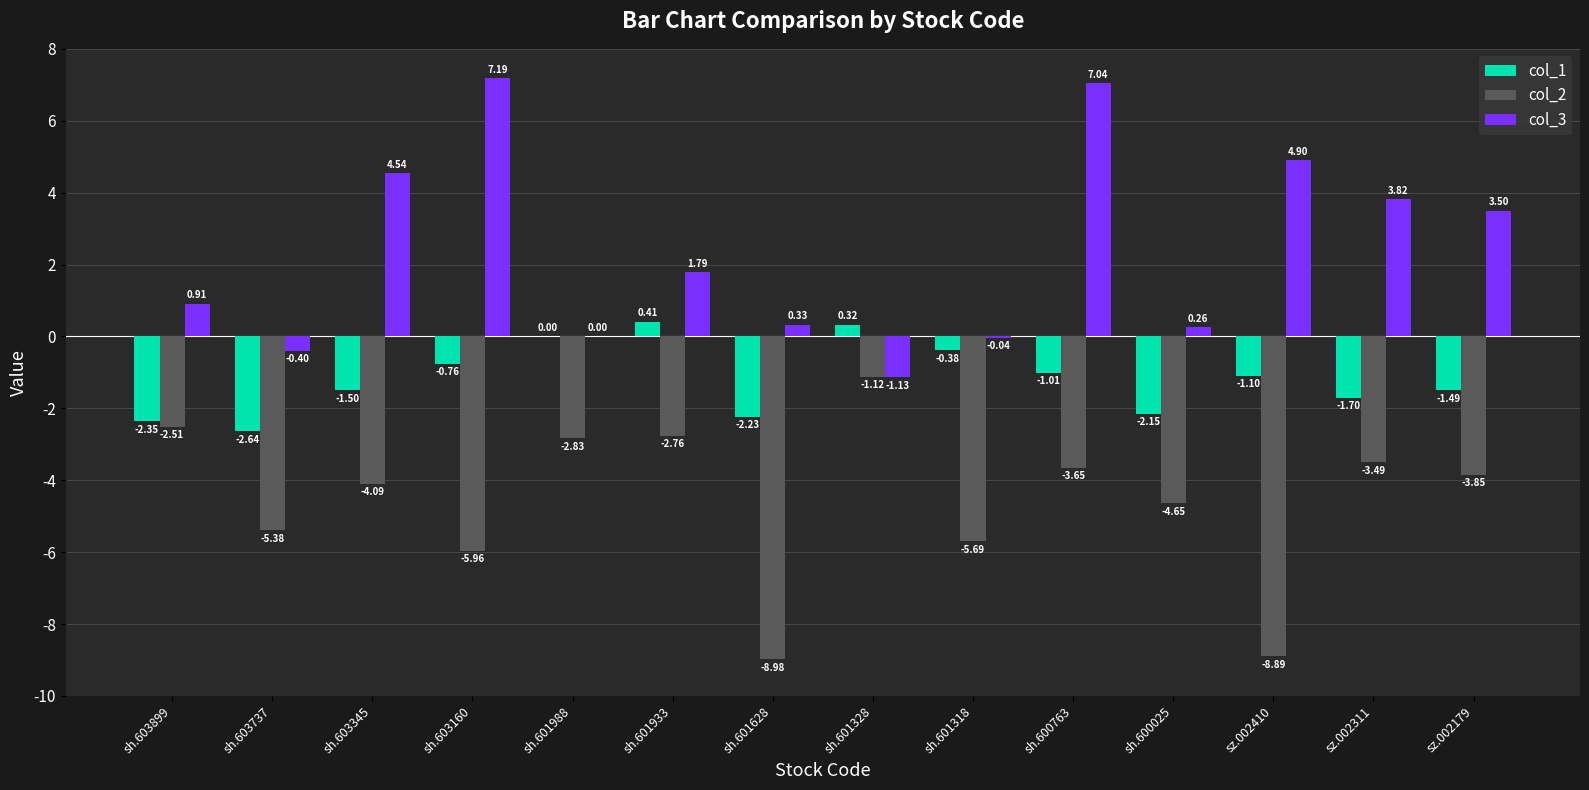

Is the value of col_2 at sh.600763 greater than the value of col_1 at sh.600763?

No